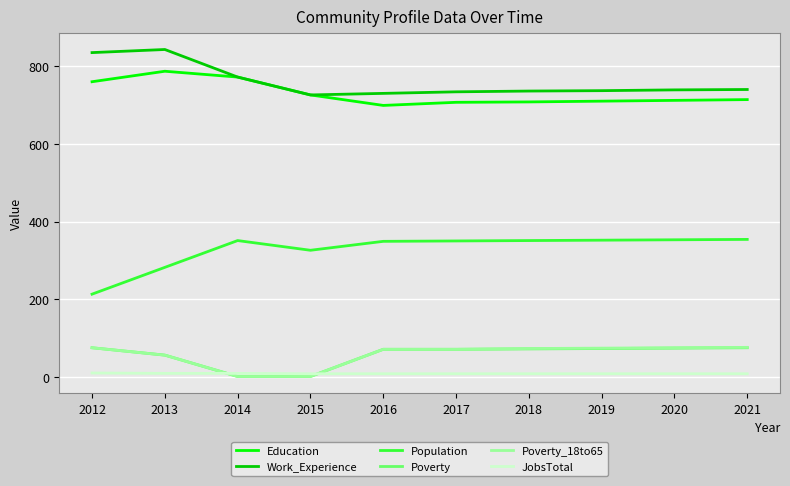

Does the chart display data point markers on the line(s)?

No